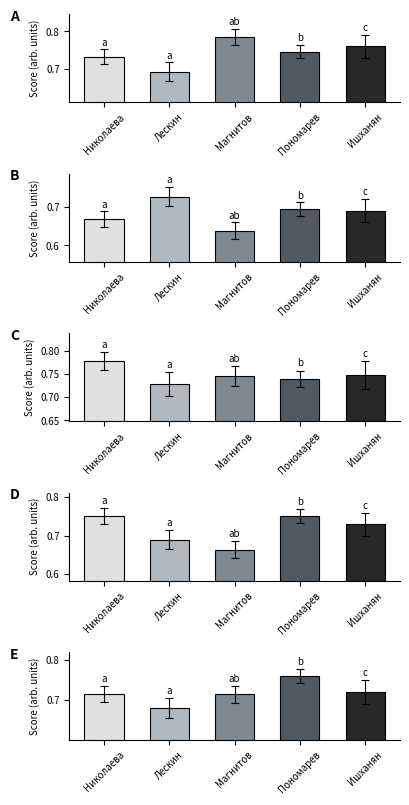

What is the smallest value displayed?

0.7